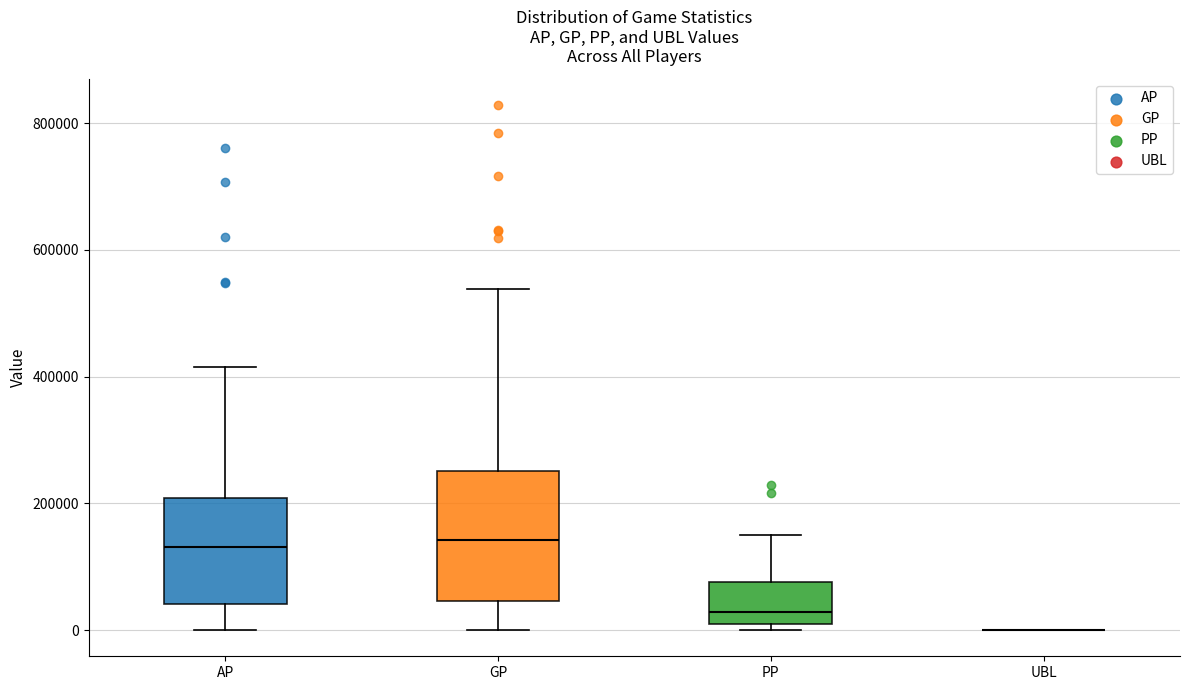

Reading left to right, transcribe this box plot: for each box, give where its median line is, the range the box spans, and where its two whiskers end, as read against the y-axis. The values are not printed on the chart, so give them approximately, as read against the axis.

AP: median 140000, box 40000 to 200000, whiskers 0 to 420000
GP: median 140000, box 40000 to 260000, whiskers 0 to 540000
PP: median 20000 (just above the box's lower edge), box 20000 to 80000, whiskers 0 to 140000
UBL: box collapsed to a line at 0, whiskers 0 to 0